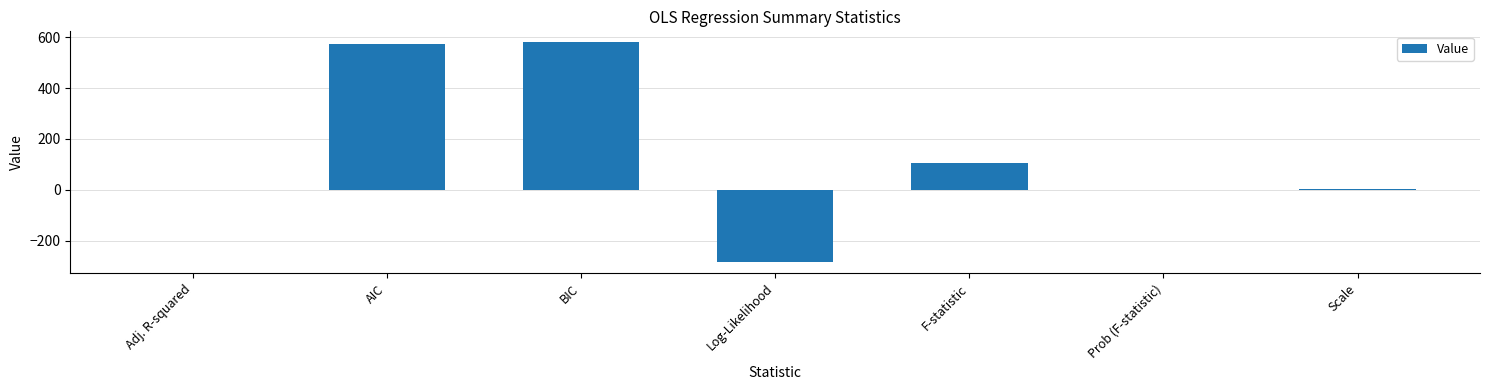

At which label is the value closest to 147?

F-statistic